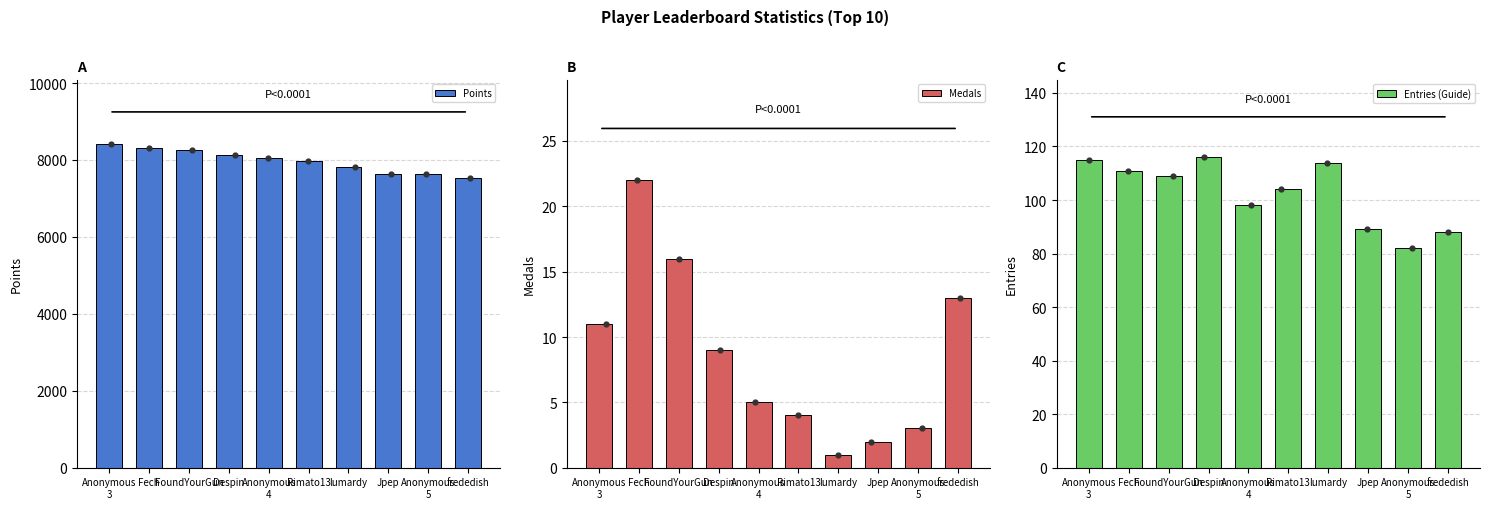

Is the value of Entries (Guide) at Anonymous
3 greater than the value of Points at Despin?

No